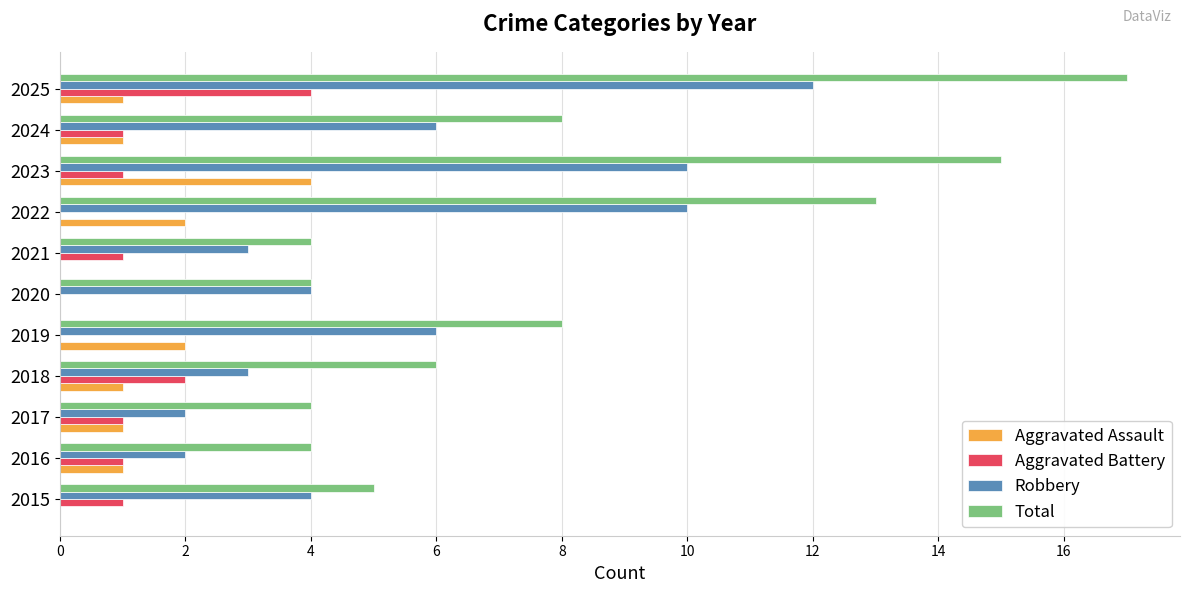

What is the average value of the Robbery series?

6